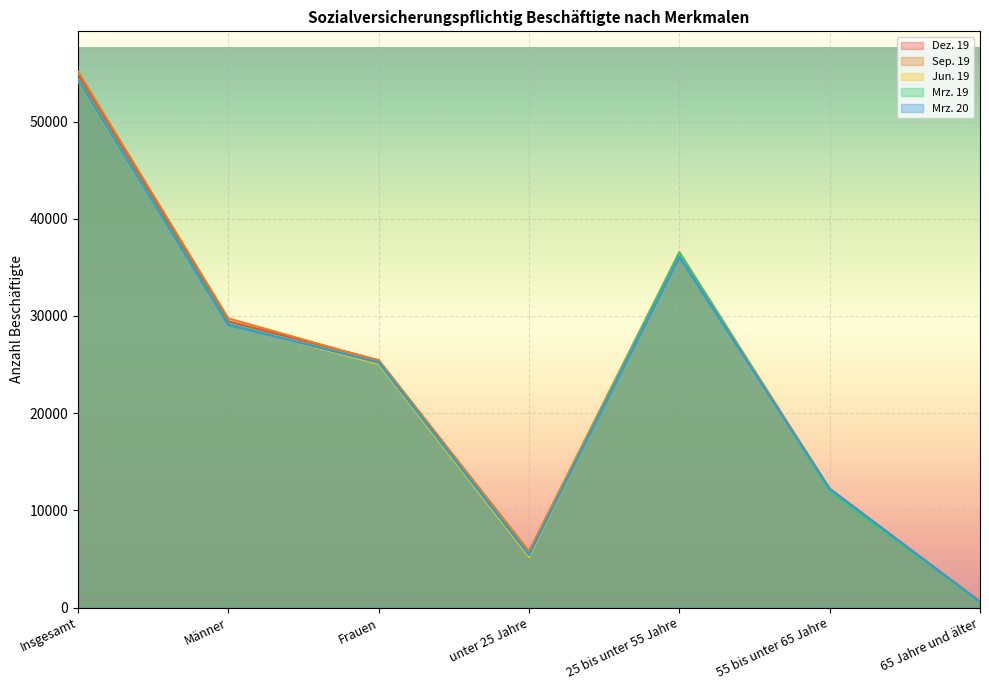

Reading left to right, transcribe all the data shown in this chart.

Dez. 19: 54897	29446	25451	5723	36349	12228	597
Sep. 19: 55146	29754	25392	5793	36576	12187	590
Jun. 19: 54197	29147	25050	5208	36349	12086	554
Mrz. 19: 54404	29211	25193	5413	36481	11960	550
Mrz. 20: 54285	29068	25217	5396	36089	12202	598